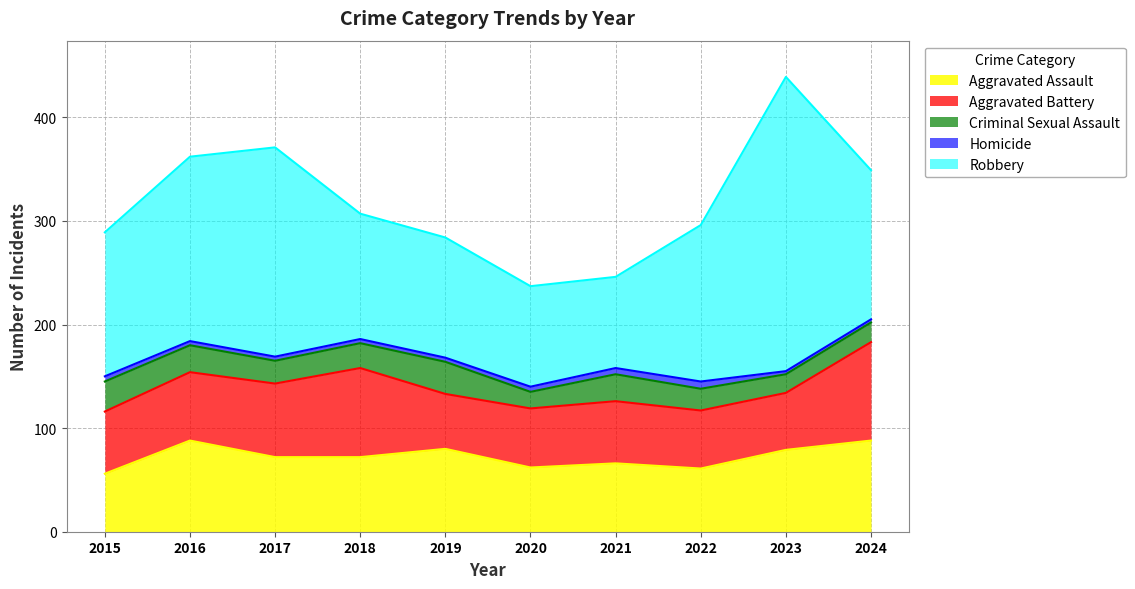

At which category does Homicide reach its first local peak?

2022